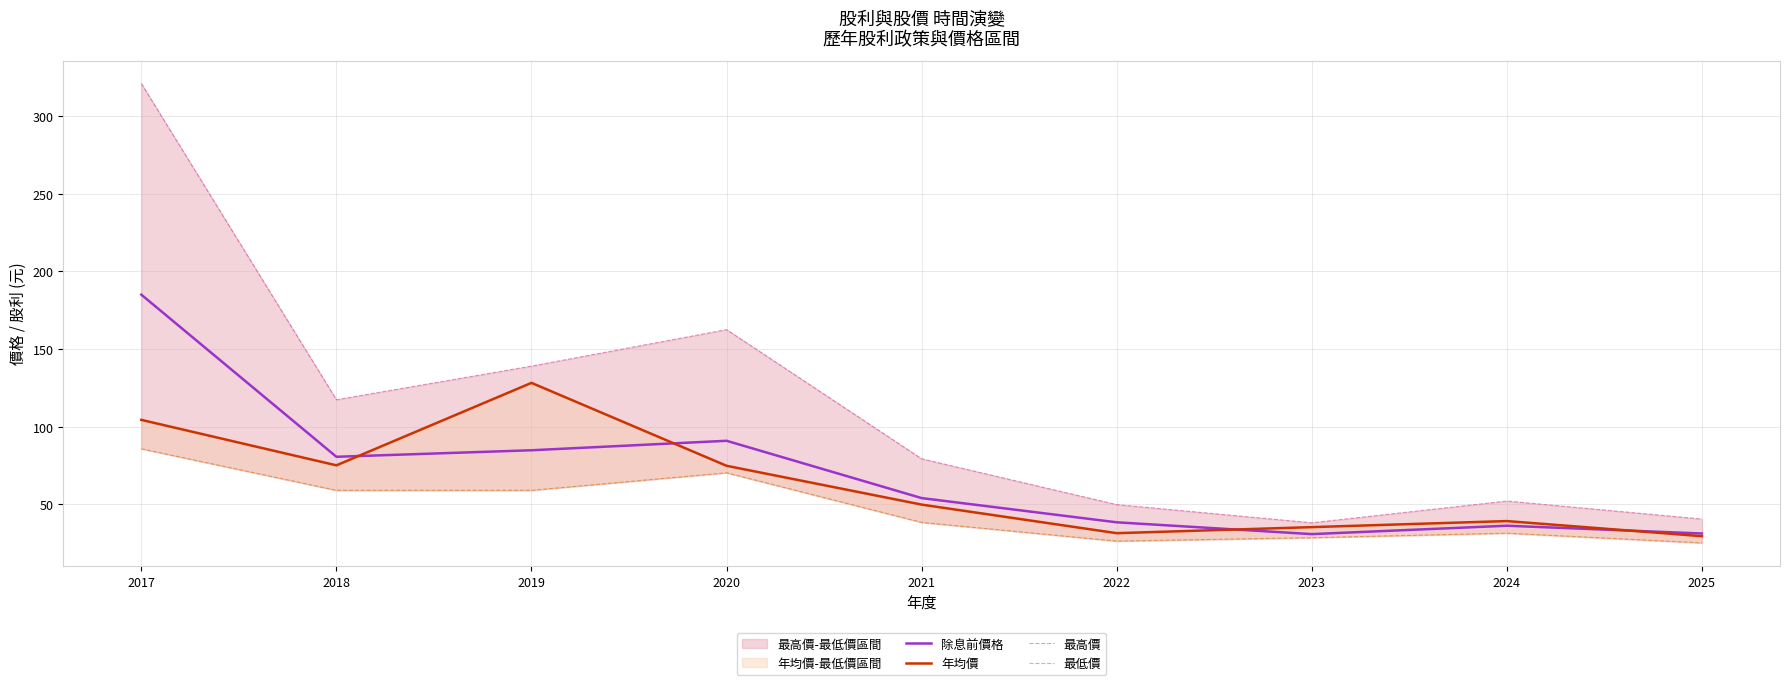

List the labels in order of 最低價 value, smallest first.

2025, 2022, 2023, 2024, 2021, 2018, 2019, 2020, 2017